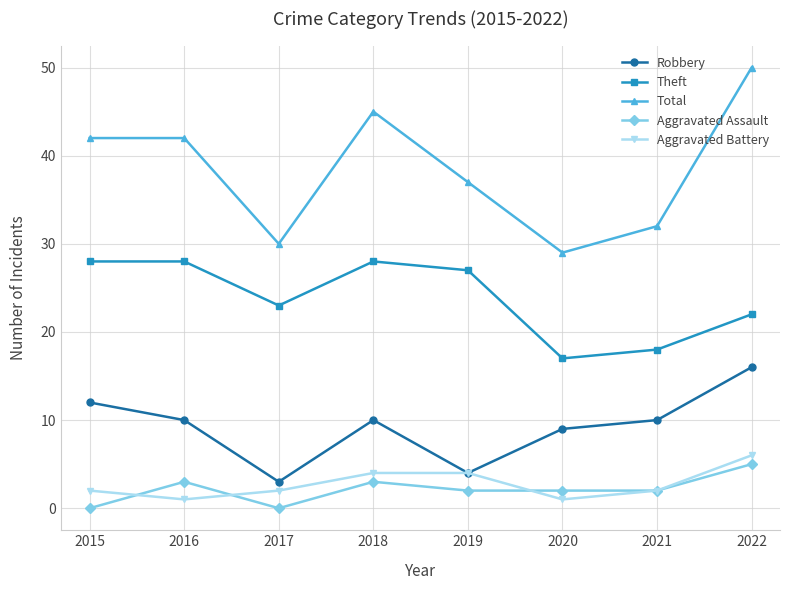

Is the value of Aggravated Assault at 2017 greater than the value of Total at 2017?

No